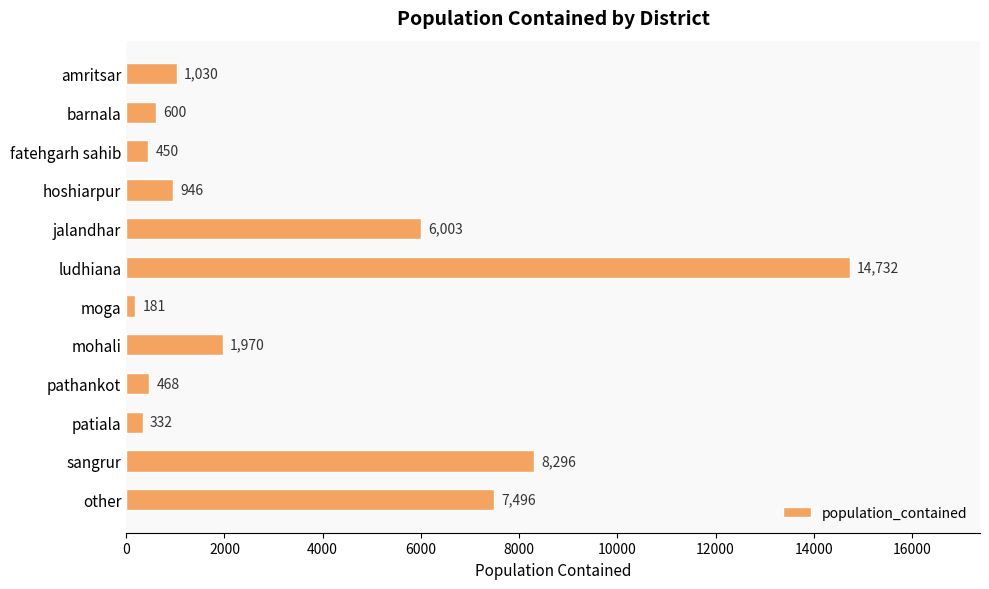

Reading bottom to top, what are all the values shown in this chart?

7496	8296	332	468	1970	181	14732	6003	946	450	600	1030